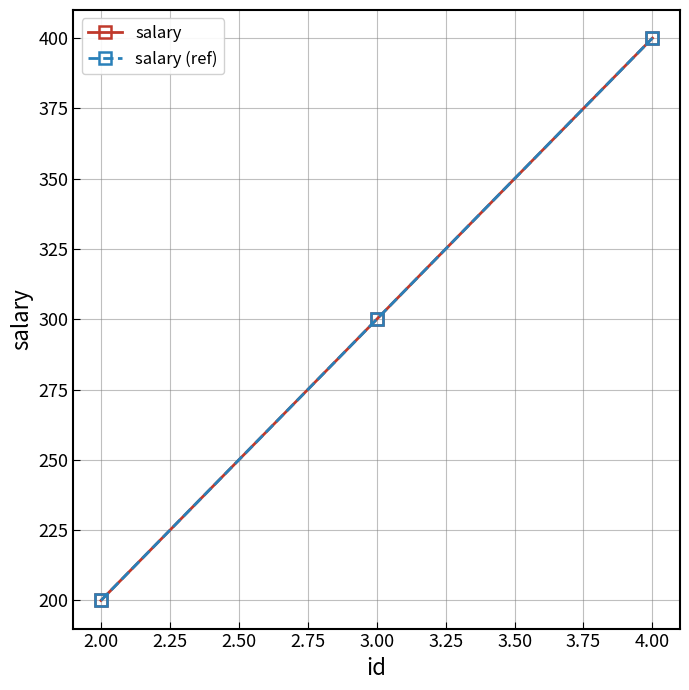

What is the smallest value displayed?

200